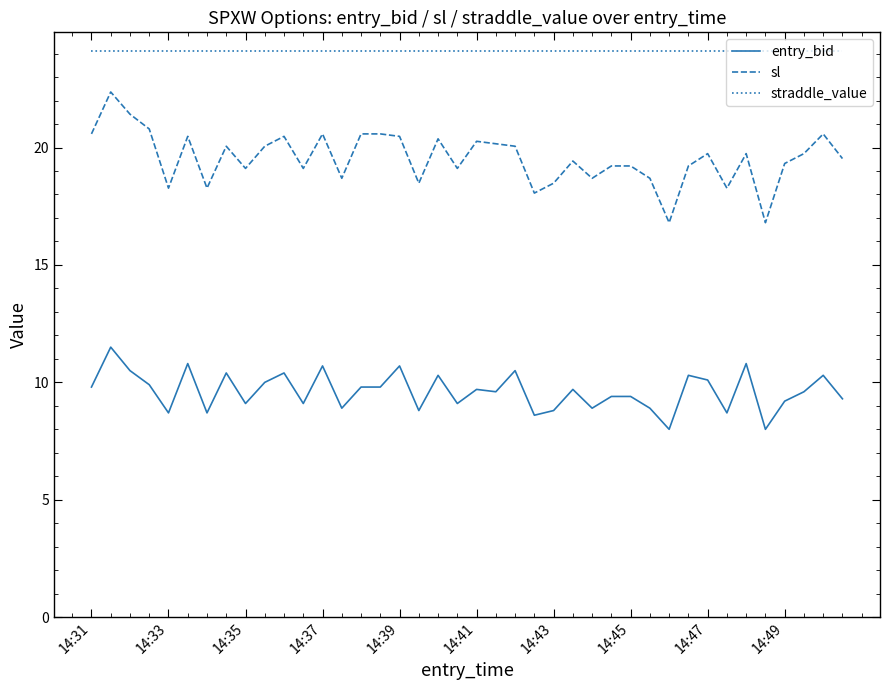

Reading right to left, transcribe all the data shown in this chart.

entry_bid: 9.3	10.3	9.6	9.2	8.0	10.8	8.7	10.1	10.3	8.0	8.9	9.4	9.4	8.9	9.7	8.8	8.6	10.5	9.6	9.7	9.1	10.3	8.8	10.7	9.8	9.8	8.9	10.7	9.1	10.4	10.0	9.1	10.4	8.7	10.8	8.7	9.9	10.5	11.5	9.8
sl: 19.5	20.6	19.7	19.3	16.8	19.7	18.3	19.7	19.2	16.8	18.7	19.2	19.2	18.7	19.4	18.5	18.1	20.1	20.2	20.3	19.1	20.4	18.5	20.5	20.6	20.6	18.7	20.6	19.1	20.5	20.1	19.1	20.1	18.3	20.5	18.3	20.8	21.4	22.4	20.6
straddle_value: 24.1	24.1	24.1	24.1	24.1	24.1	24.1	24.1	24.1	24.1	24.1	24.1	24.1	24.1	24.1	24.1	24.1	24.1	24.1	24.1	24.1	24.1	24.1	24.1	24.1	24.1	24.1	24.1	24.1	24.1	24.1	24.1	24.1	24.1	24.1	24.1	24.1	24.1	24.1	24.1